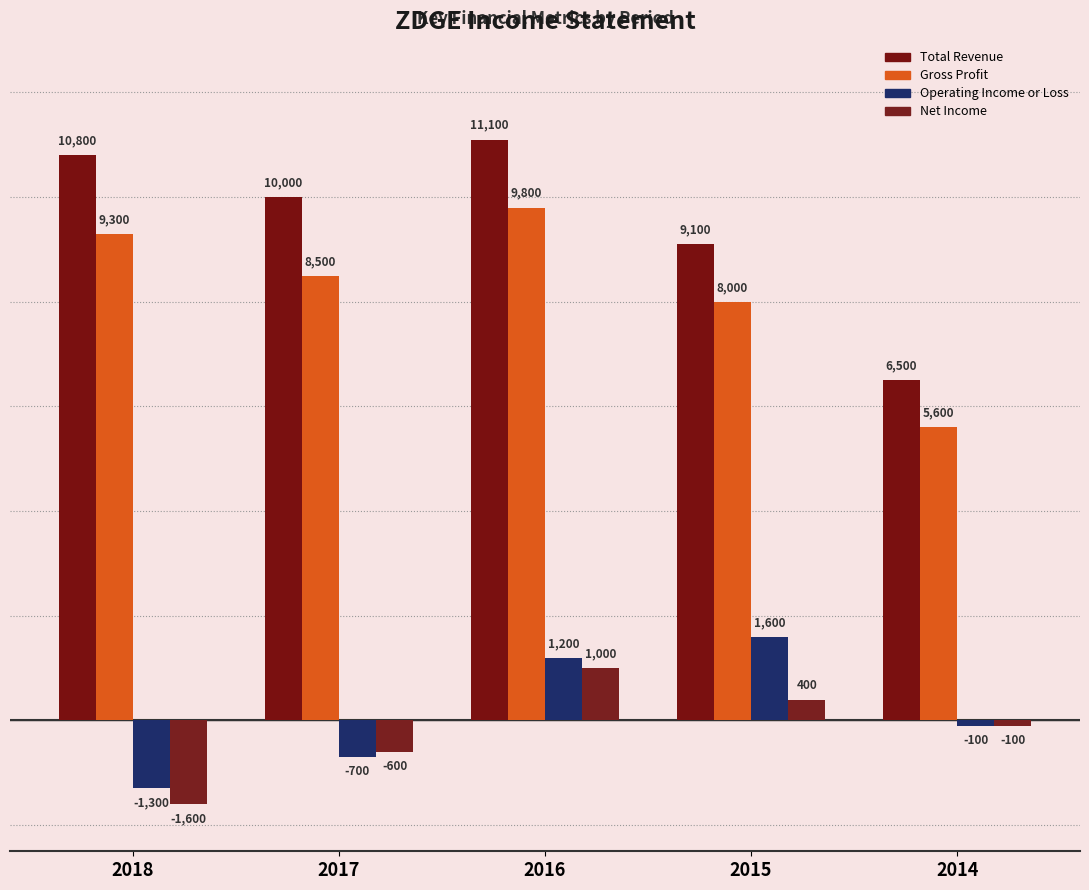

The Total Revenue series shows 14179 at 2018. True or false?

False